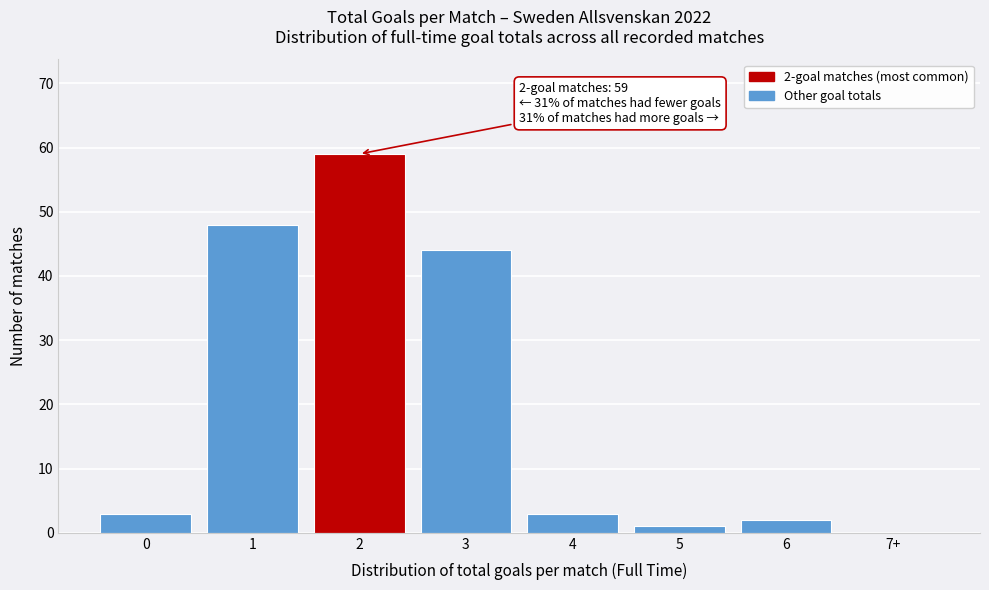

Reading left to right, what are all the values shown in this chart?

0=3	1=48	2=59	3=44	4=3	5=1	6=2	7+=0